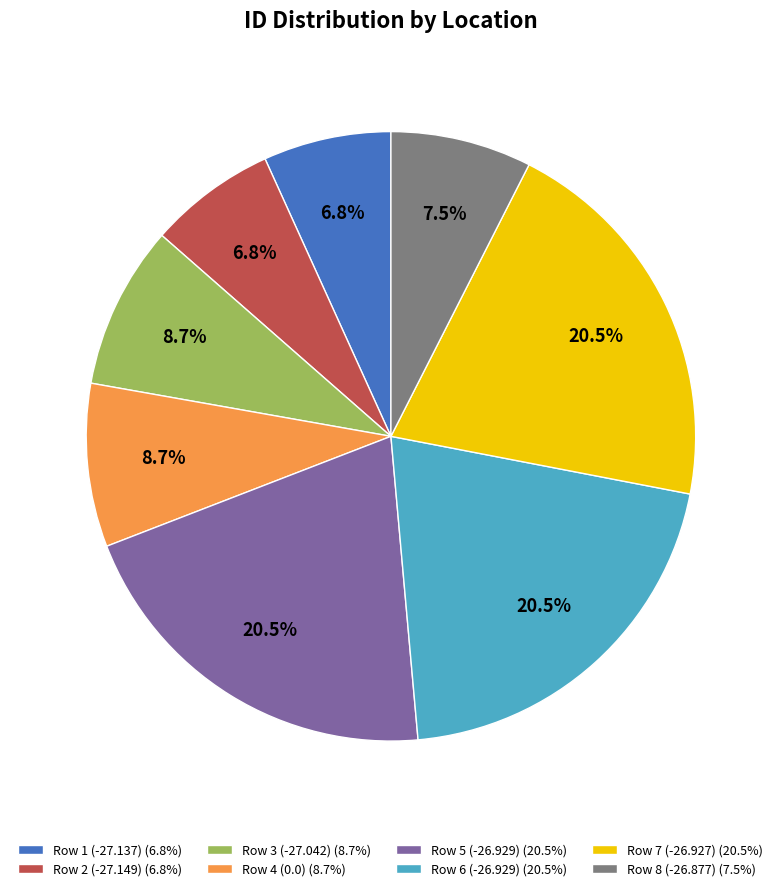

Does any single category account for the majority?

No